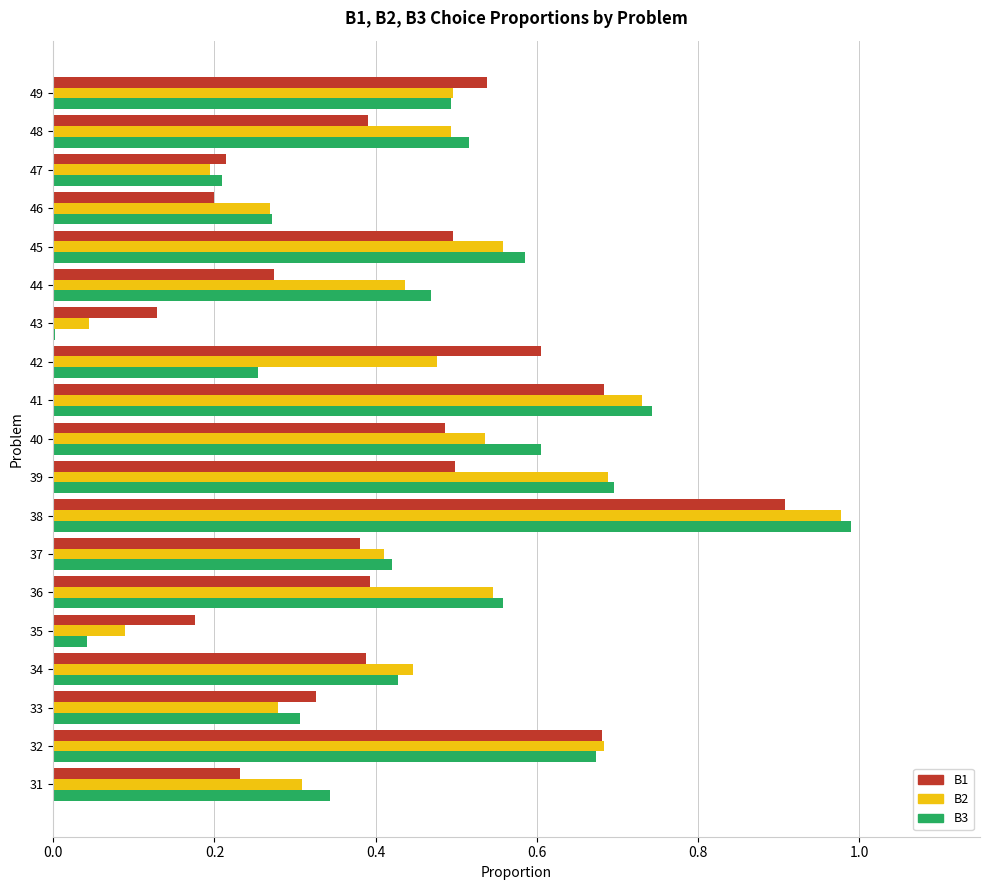

Between 40 and 48, which series saw the biggest shift?

B1